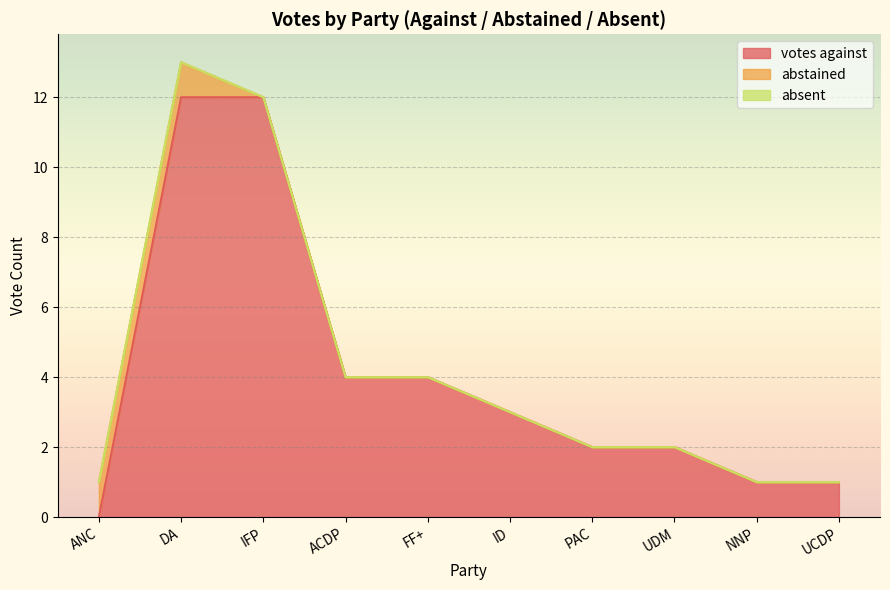

True or false: absent and votes against cross at least once.

False